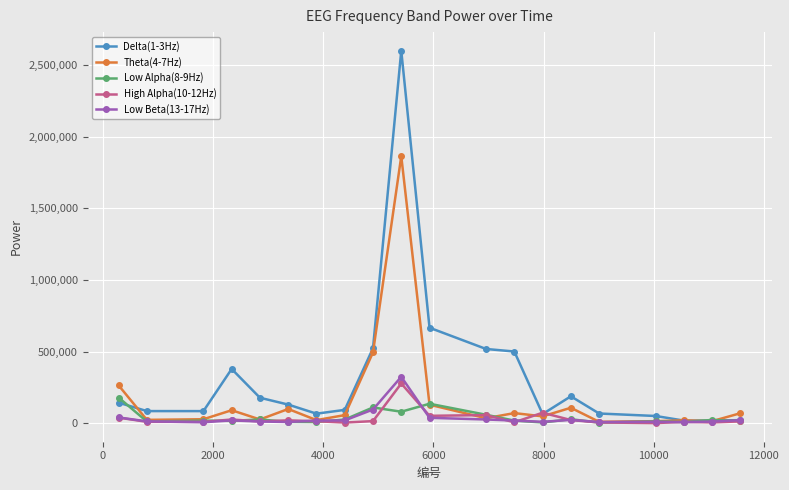

Is this an area chart (filled region under the line)?

No